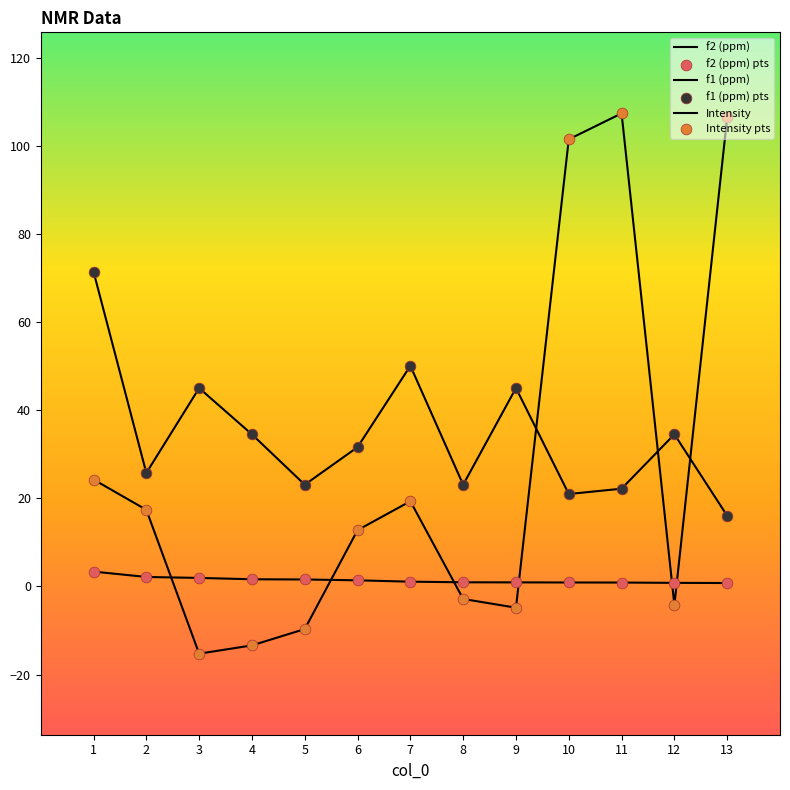

At which category is the sum across all series the highest?

11